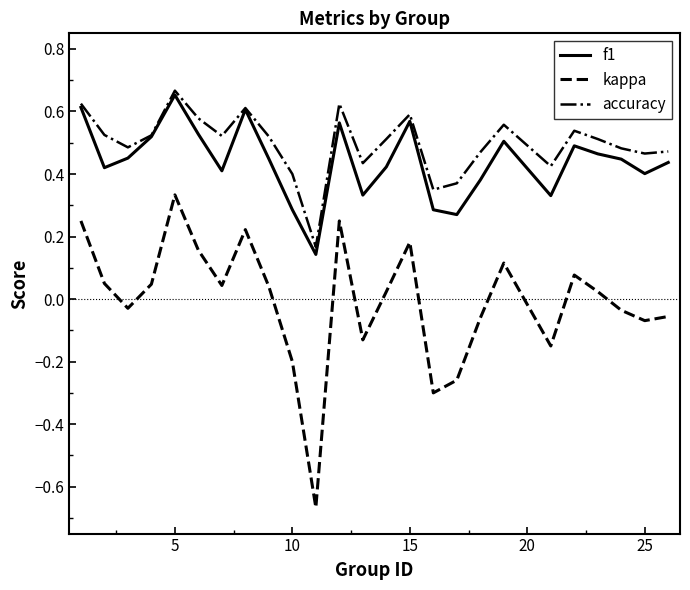

What are all the series names shown in the legend?

f1, kappa, accuracy